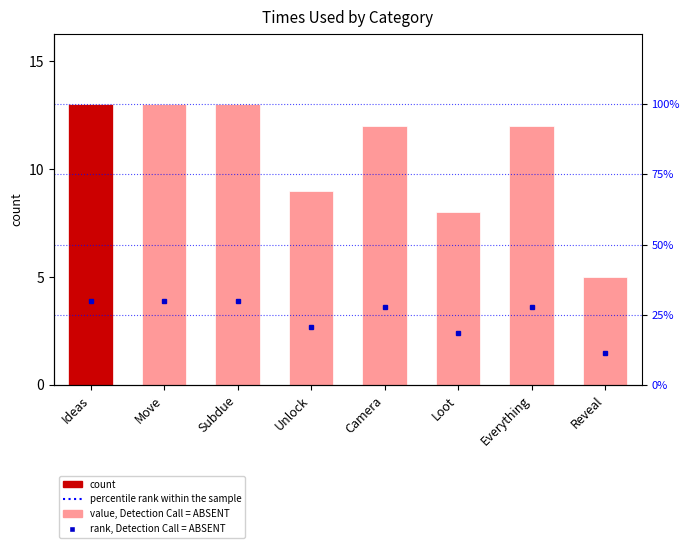

Which category has the highest value across all series?

Ideas